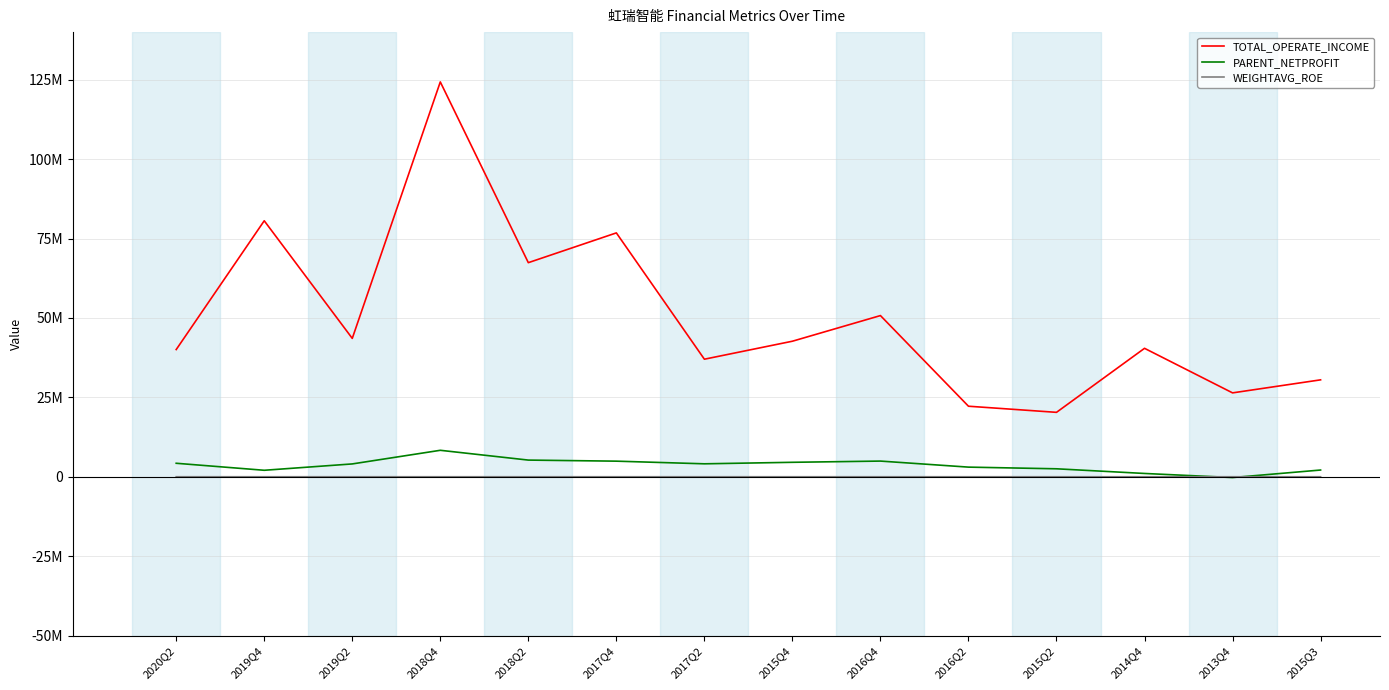

What is the value of the TOTAL_OPERATE_INCOME point at the 9th from the left?

50745947.6